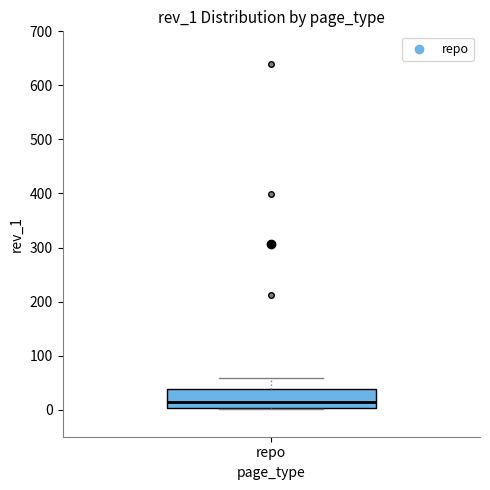

Where is the upper edge of the box for repo on the y-axis? The values are not printed on the chart, so give them approximately, as read against the axis.

40